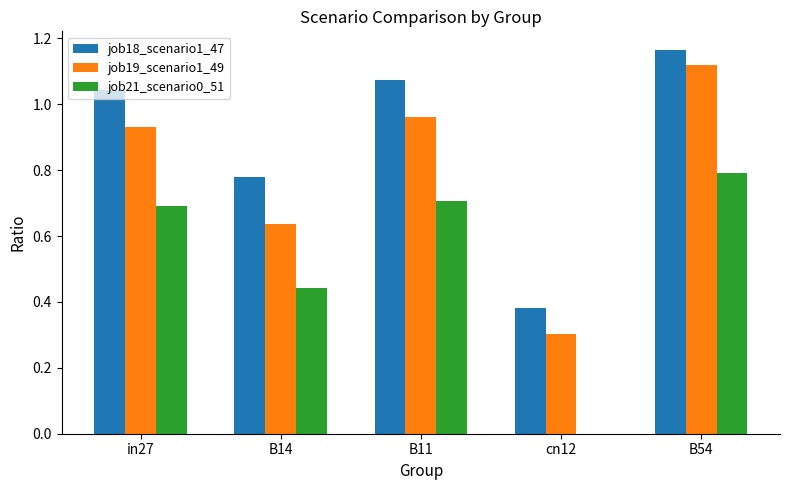

Which series changed the most between B11 and B54?

job19_scenario1_49